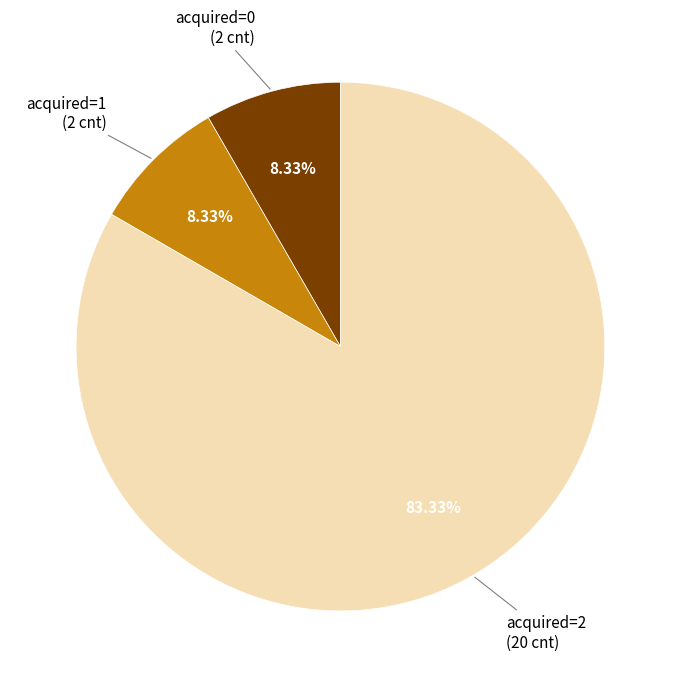

Approximately how many times larger is the value at acquired=1 compared to acquired=0?

1.0